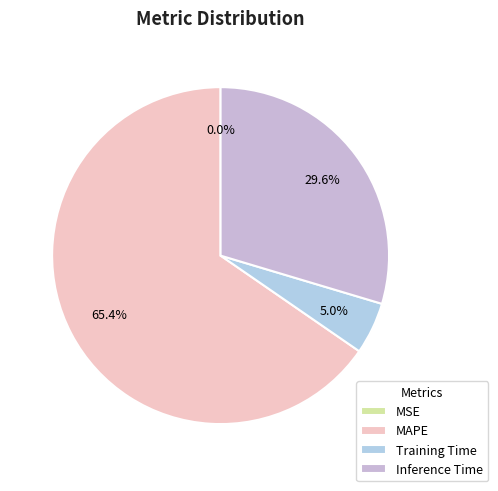

The MAPE slice represents 65% of the pie. True or false?

True